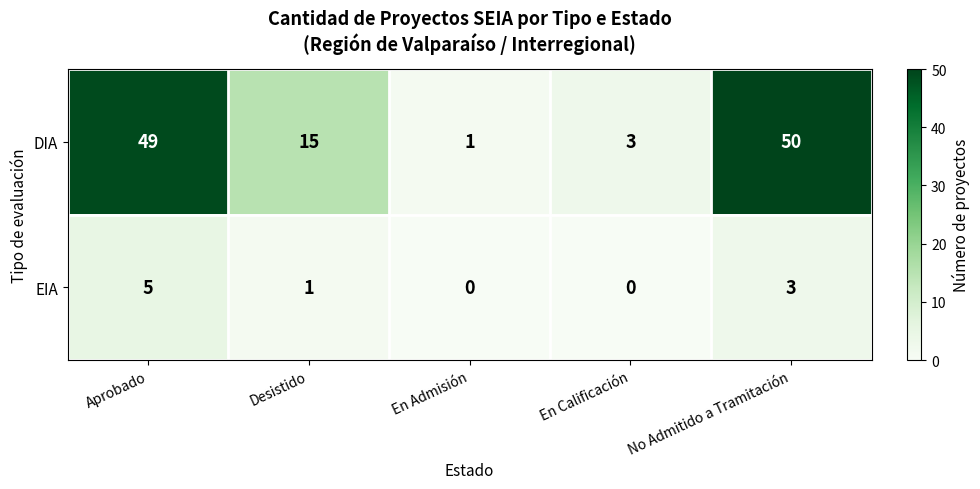

What is the average value of the DIA series?

24